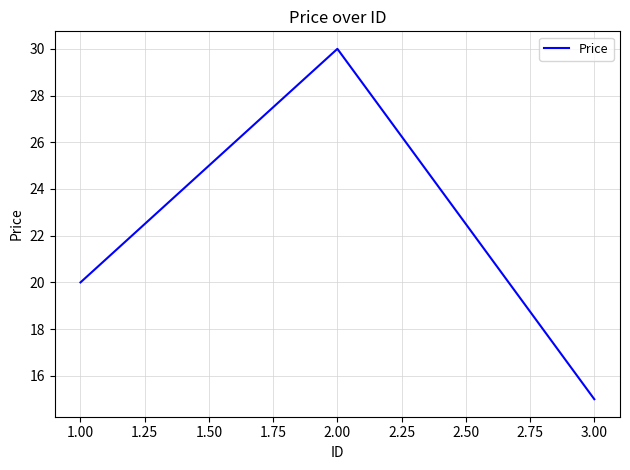

Rank the categories by value from lowest to highest.

3.00, 1.00, 2.00